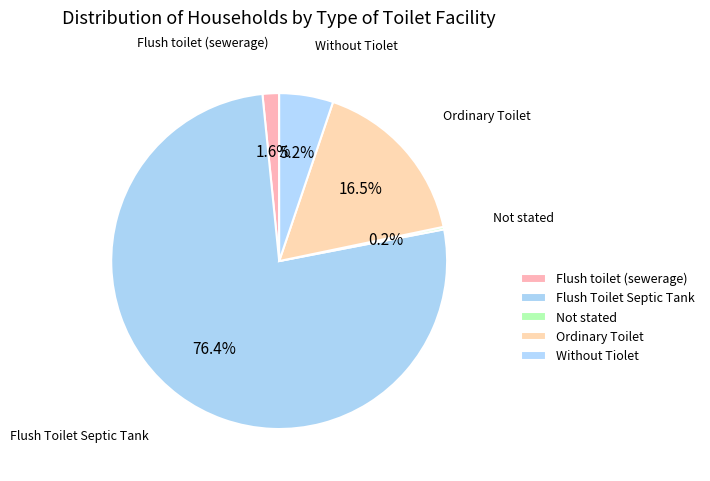

Is it true that Ordinary Toilet is 17% of the pie?

True